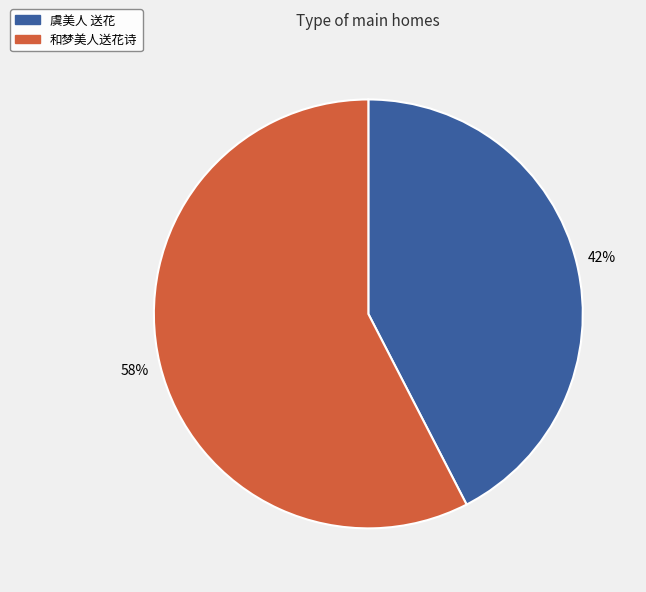

What is the largest slice in the pie chart?

和梦美人送花诗